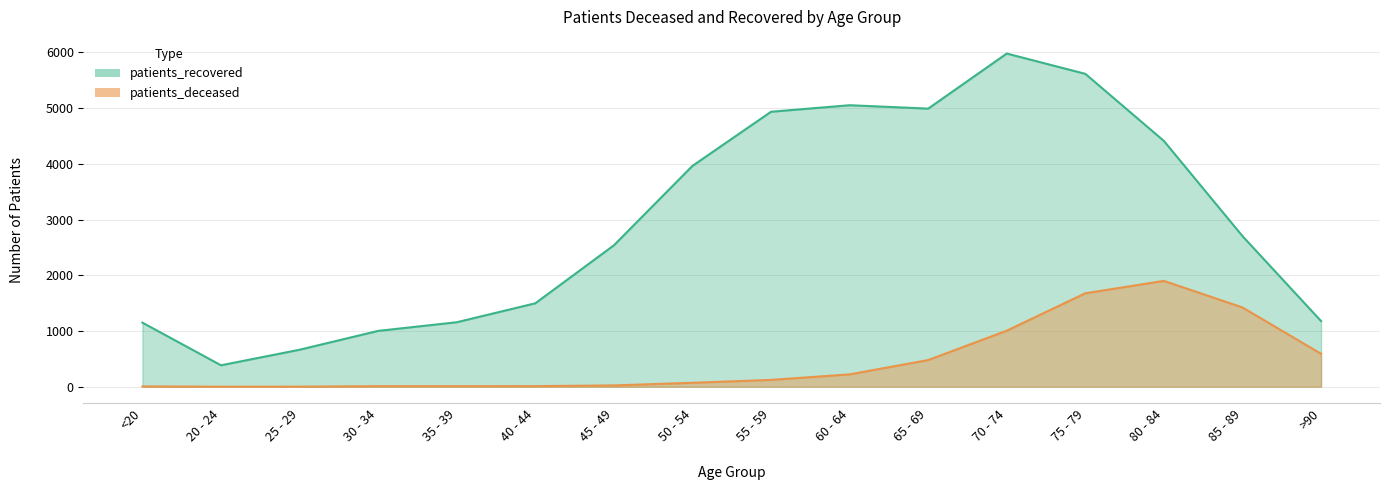

What is the value of the patients_deceased point at the 12th from the left?

1006